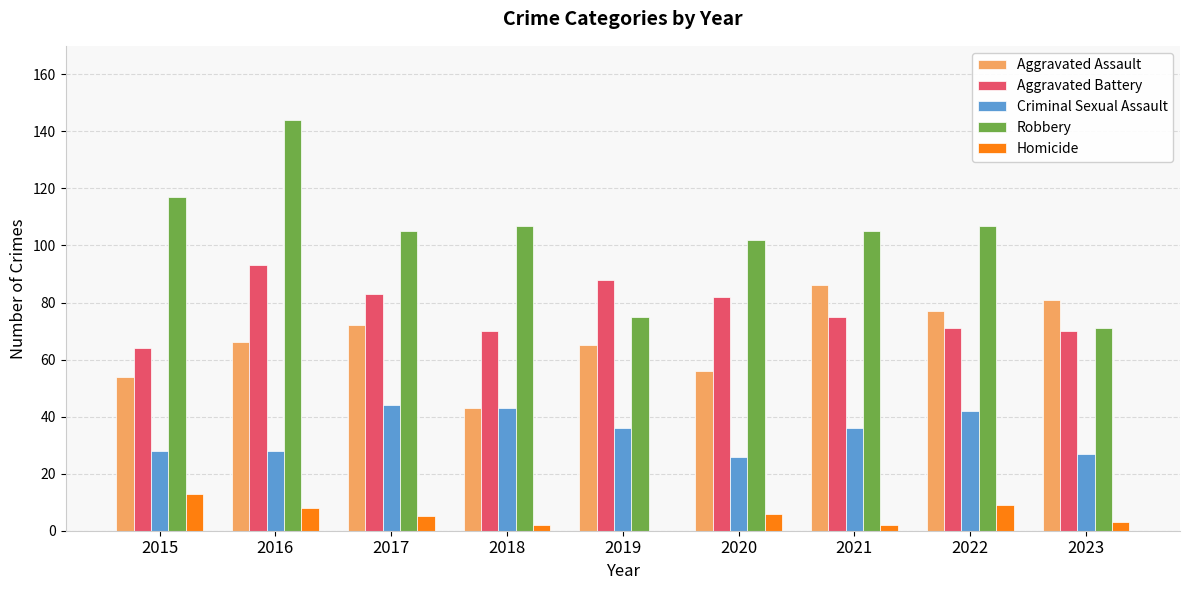

Is it true that Aggravated Assault equals 86 at 2021?

True